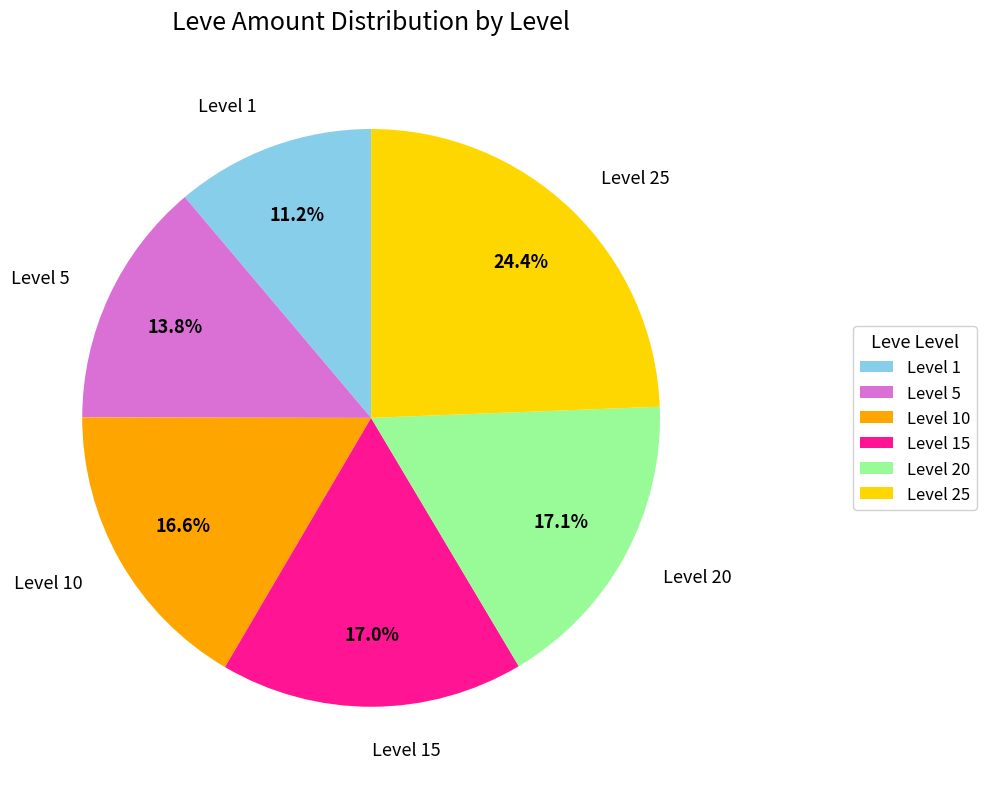

Count the number of slices in the pie.

6